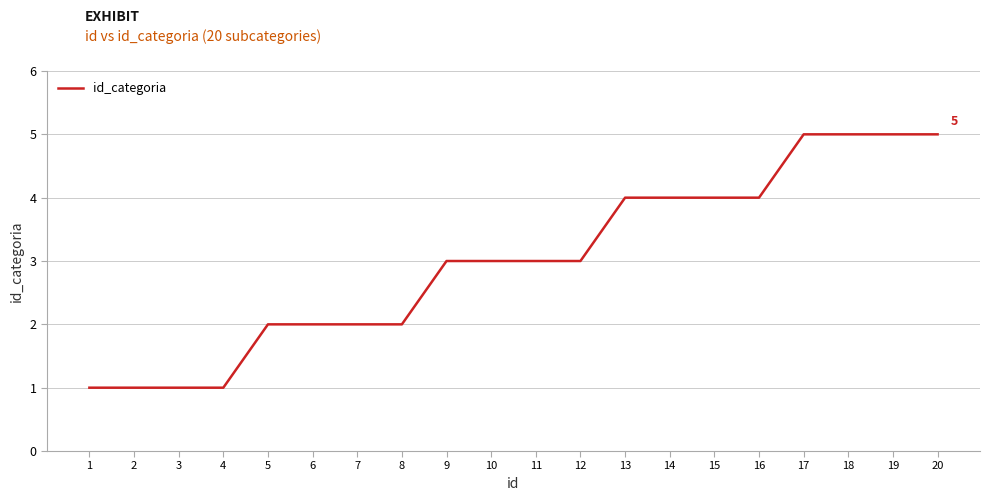

What is the difference between the maximum and minimum values?

4